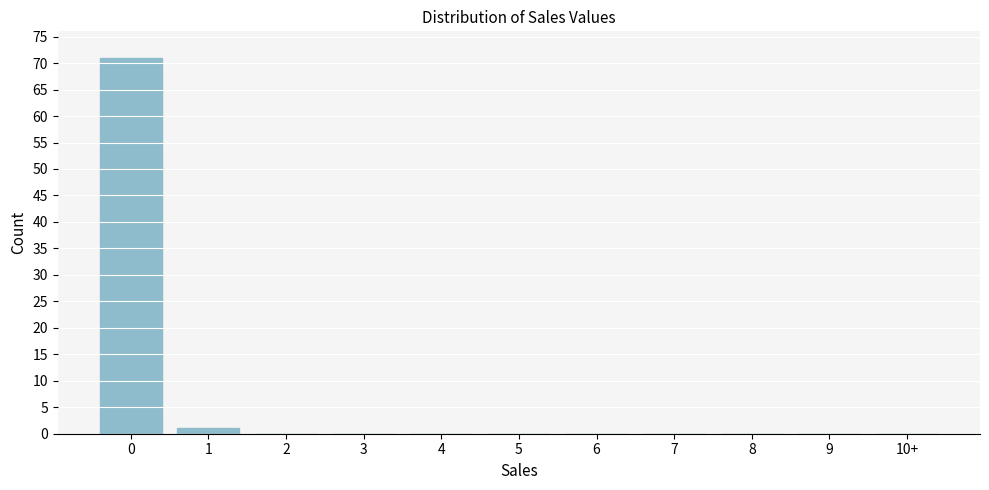

Reading left to right, what are all the values shown in this chart?

0=71	1=1	2=0	3=0	4=0	5=0	6=0	7=0	8=0	9=0	10+=0